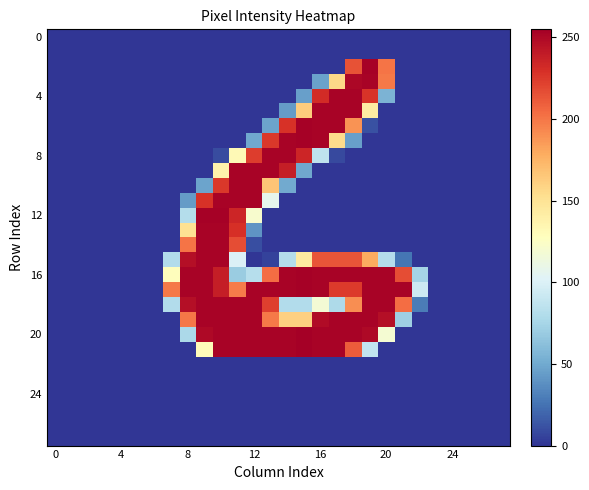

How many data points does each series have?

28